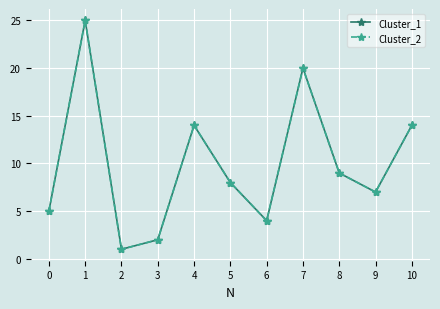

Reading left to right, what are all the values shown in this chart?

Cluster_1: 0=5	1=25	2=1	3=2	4=14	5=8	6=4	7=20	8=9	9=7	10=14
Cluster_2: 0=5	1=25	2=1	3=2	4=14	5=8	6=4	7=20	8=9	9=7	10=14